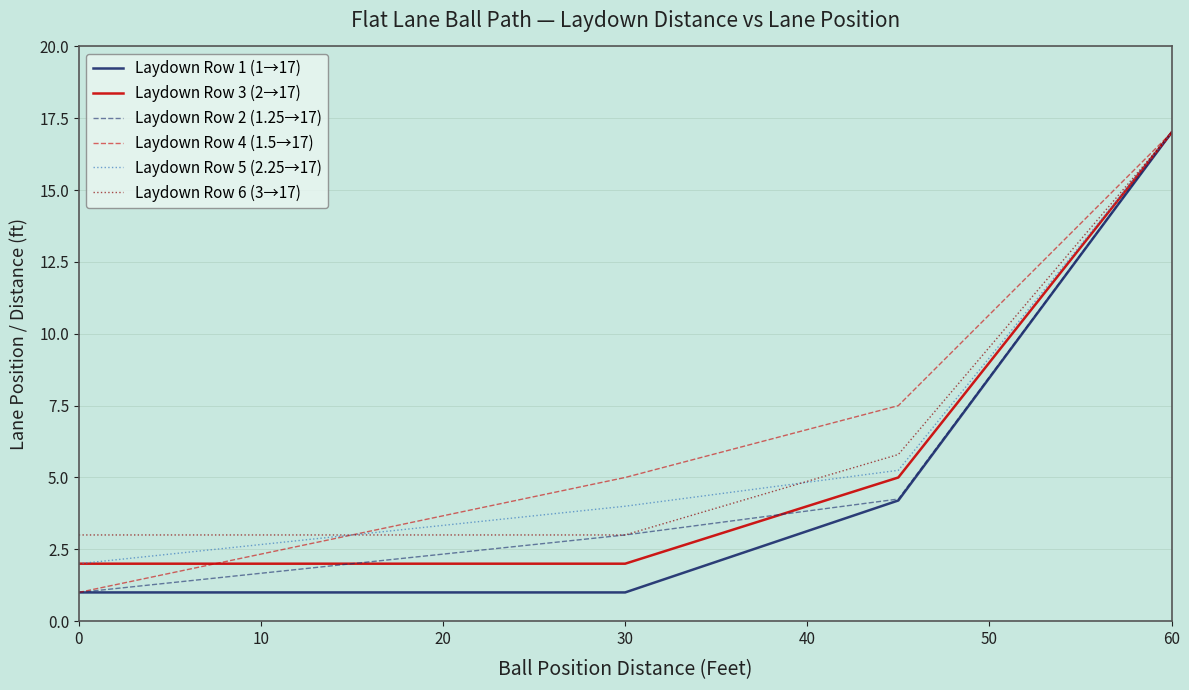

What is the maximum value for Laydown Row 4 (1.5→17)?

17.0